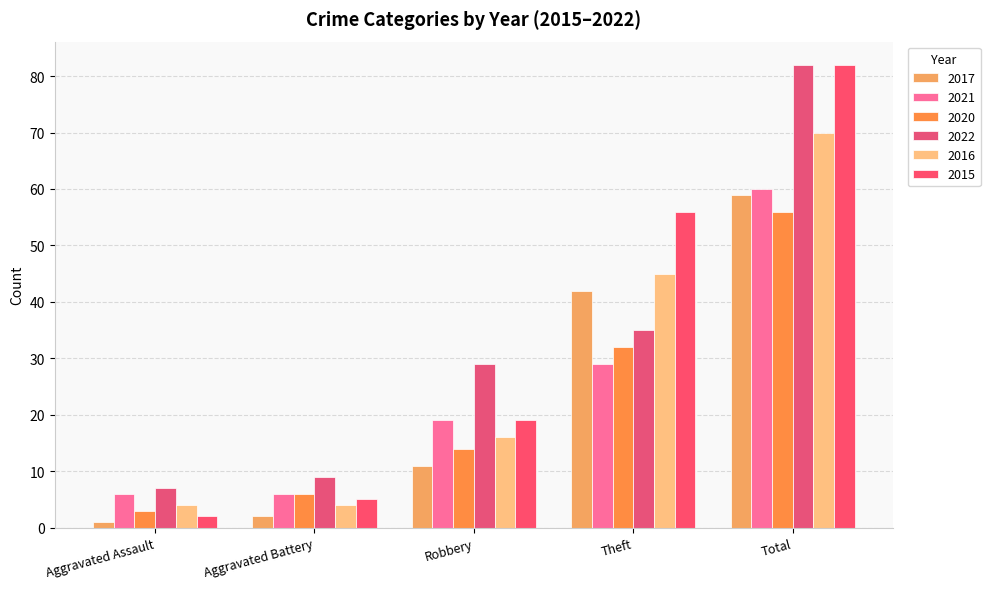

Reading left to right, transcribe all the data shown in this chart.

2017: Aggravated Assault=1	Aggravated Battery=2	Robbery=11	Theft=42	Total=59
2021: Aggravated Assault=6	Aggravated Battery=6	Robbery=19	Theft=29	Total=60
2020: Aggravated Assault=3	Aggravated Battery=6	Robbery=14	Theft=32	Total=56
2022: Aggravated Assault=7	Aggravated Battery=9	Robbery=29	Theft=35	Total=82
2016: Aggravated Assault=4	Aggravated Battery=4	Robbery=16	Theft=45	Total=70
2015: Aggravated Assault=2	Aggravated Battery=5	Robbery=19	Theft=56	Total=82